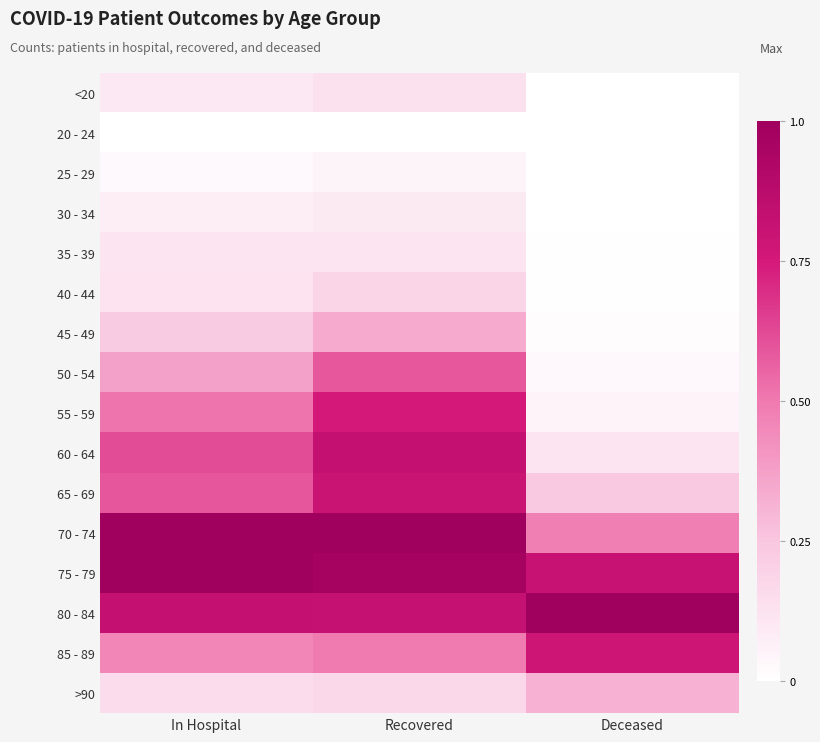

Which has a higher value, Deceased or Recovered?

Recovered